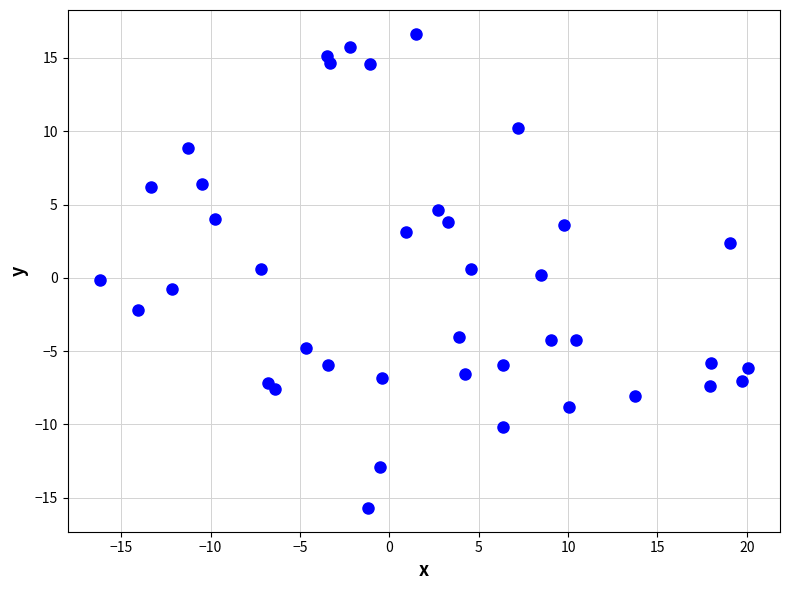

What is the range of Y values (max minus min)?

32.3